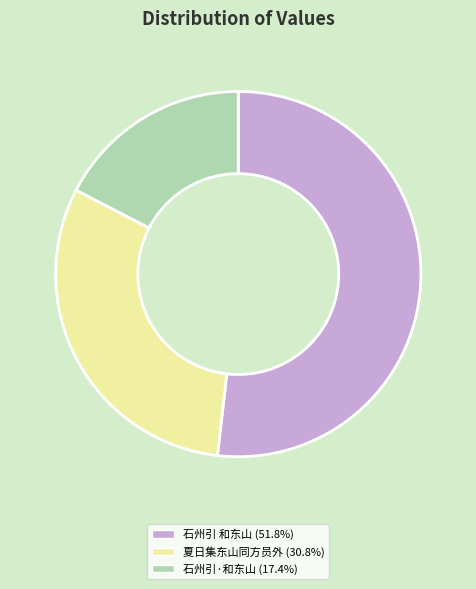

Is there any slice that represents more than half of the pie?

Yes